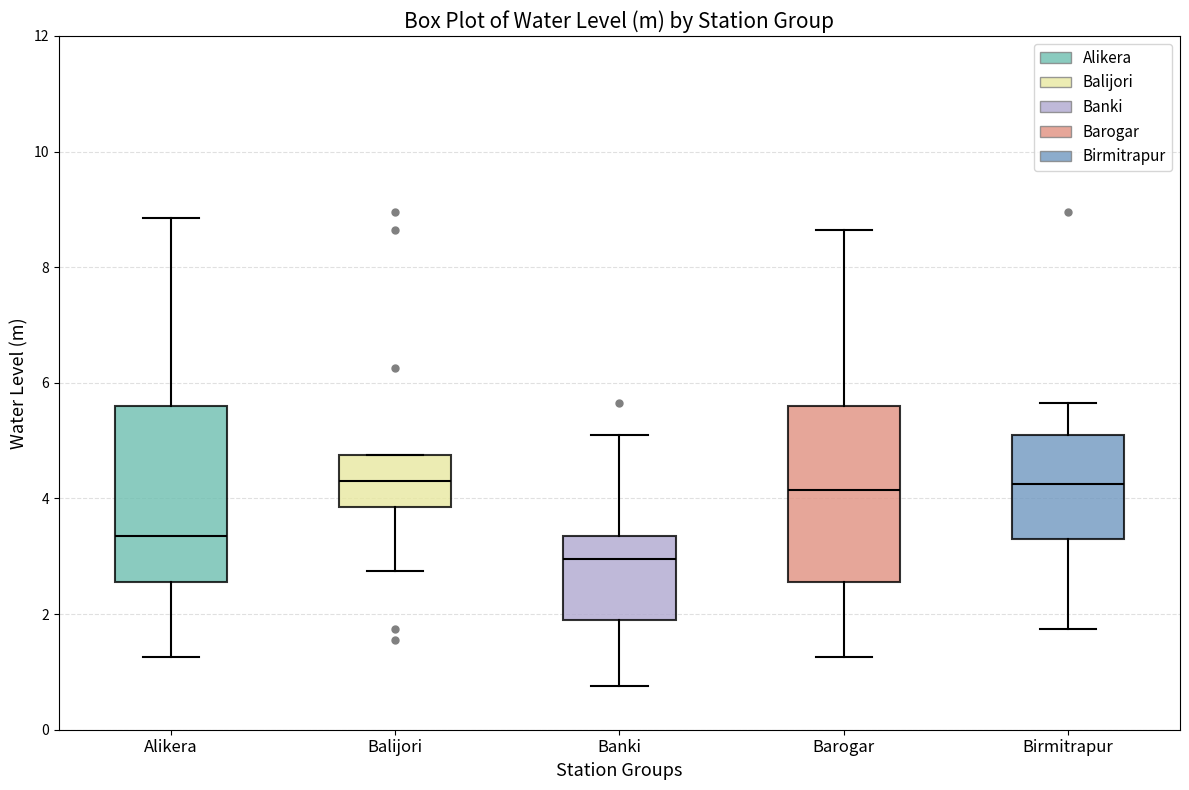

Which box has the lowest median line?

Banki